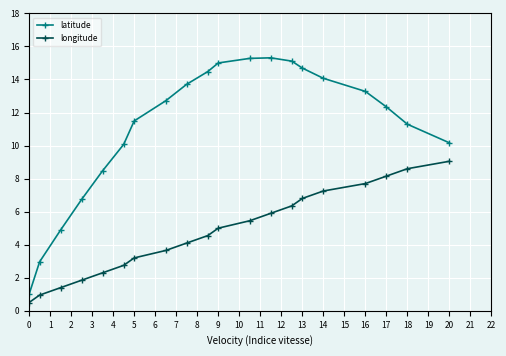

List the series in order of their peak value, highest first.

latitude, longitude